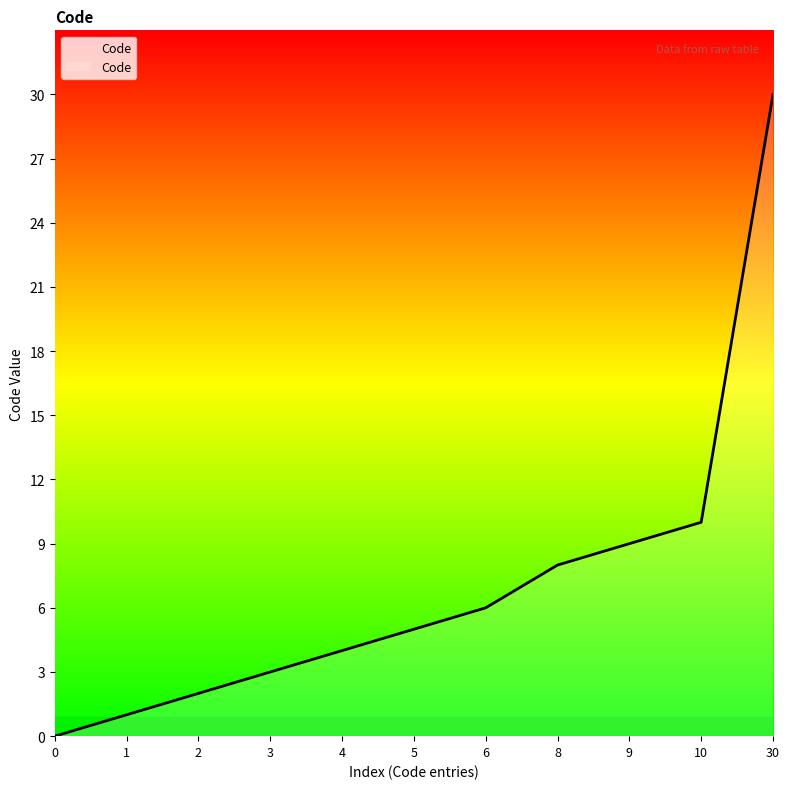

The value at 4 is 4. True or false?

True